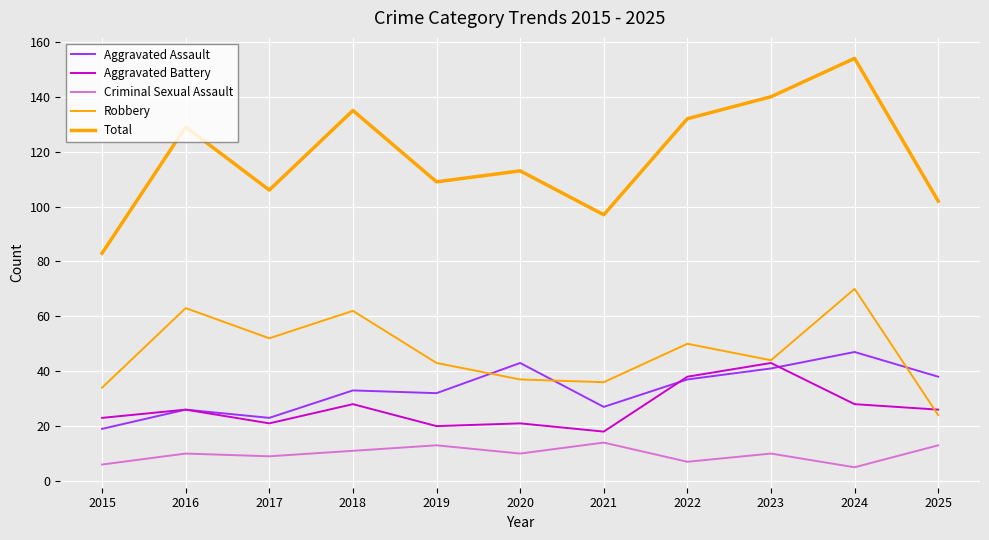

How many data points in Aggravated Assault are less than 33?

5